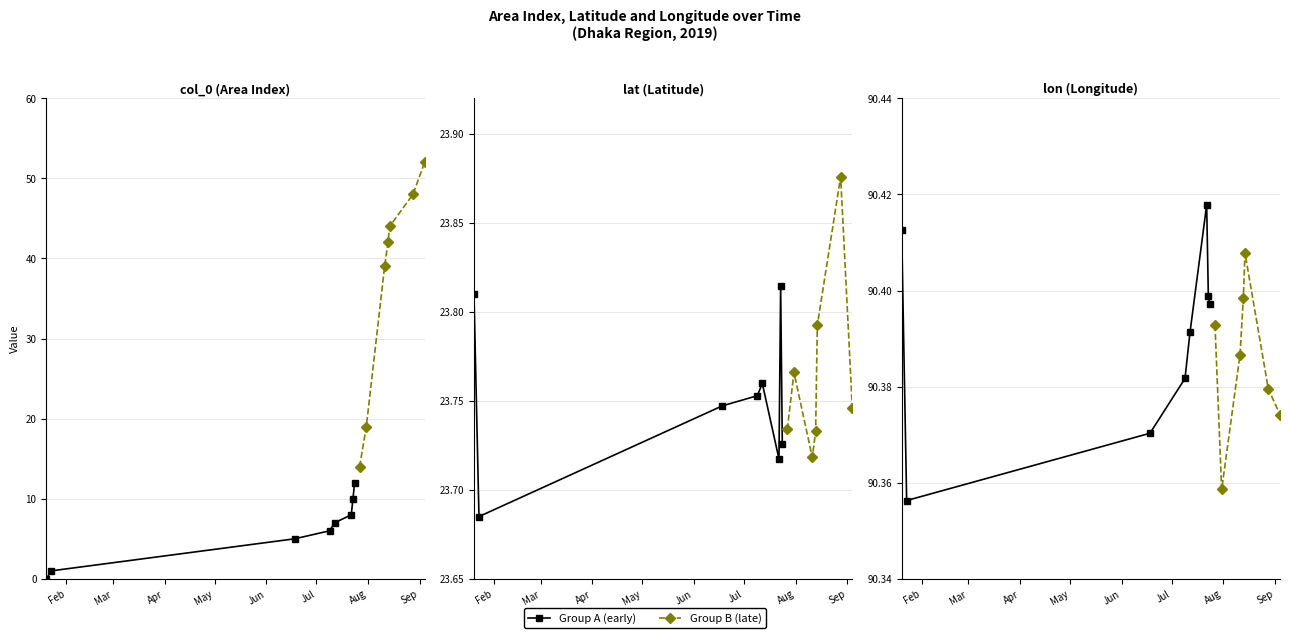

At which category is the sum across all series the highest?

2019-09-04